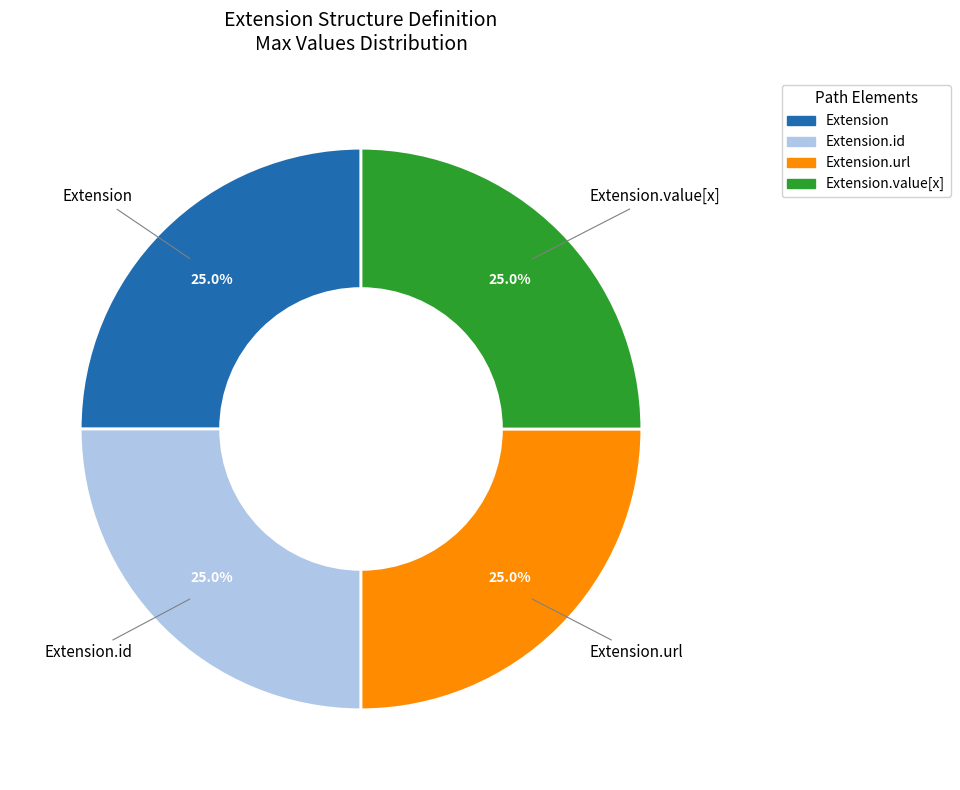

To the nearest percent, what is the difference between the largest and smallest slice percentages?

0%